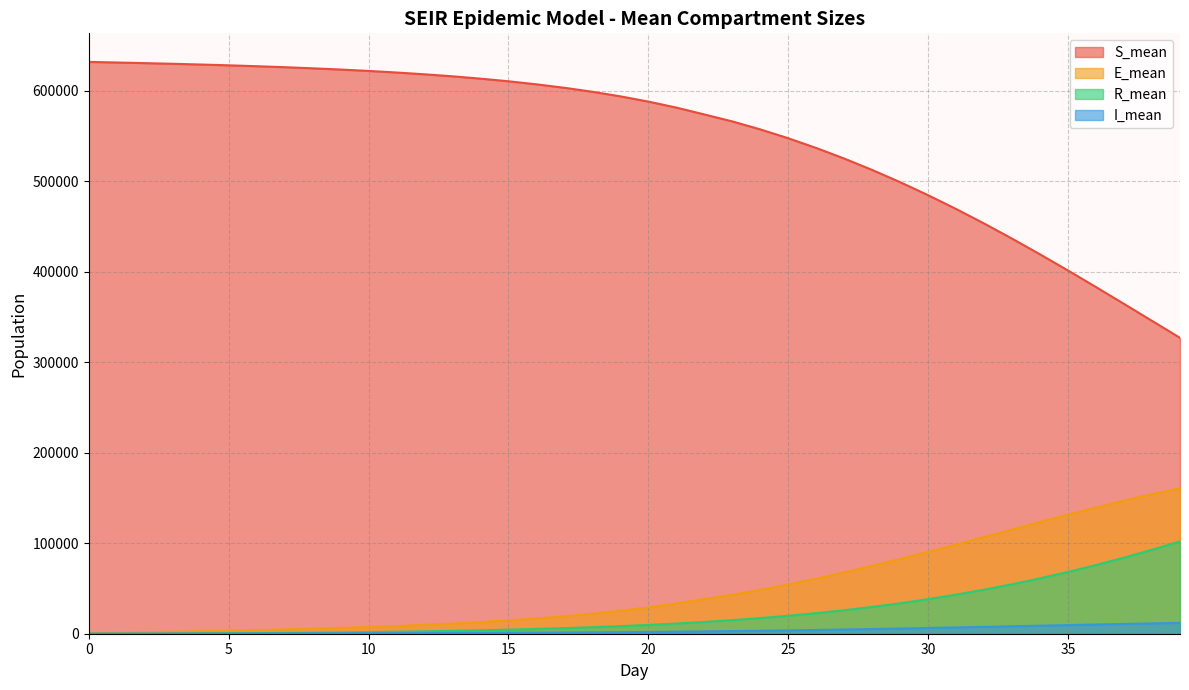

Reading left to right, list all the values displayed in this chart.

S_mean: 0=632042.9	1=631403.5	2=630719.8	3=629978.8	4=629170.0	5=628283.9	6=627301.0	7=626210.9	8=624992.8	9=623624.1	10=622084.1	11=620342.7	12=618369.8	13=616126.6	14=613566.4	15=610638.5	16=607288.3	17=603450.6	18=599049.2	19=593997.2	20=588200.8	21=581567.3	22=573983.5	23=566281.6	24=557451.7	25=547649.0	26=536899.5	27=525215.6	28=512604.7	29=499087.8	30=484684.8	31=469443.4	32=453416.5	33=436675.2	34=419306.4	35=401419.2	36=383115.5	37=364531.4	38=345794.5	39=327048.4
E_mean: 0=561.8	1=1108.9	2=1656.9	3=2219.5	4=2805.4	5=3422.7	6=4088.1	7=4809.3	8=5601.4	9=6480.4	10=7461.6	11=8568.3	12=9817.7	13=11240.5	14=12866.2	15=14731.8	16=16873.3	17=19334.7	18=22167.0	19=25424.0	20=29170.4	21=33464.1	22=38366.4	23=43043.1	24=48479.2	25=54464.9	26=60919.3	27=67802.6	28=75070.2	29=82669.9	30=90557.8	31=98665.9	32=106914.9	33=115227.9	34=123515.4	35=131665.7	36=139591.4	37=147171.4	38=154308.4	39=160892.4
R_mean: 0=0.0	1=27.1	2=85.9	3=177.3	4=300.9	5=457.7	6=648.3	7=875.5	8=1141.4	9=1449.7	10=1806.1	11=2216.2	12=2681.2	13=3214.0	14=3820.5	15=4512.4	16=5300.1	17=6201.2	18=7227.3	19=8398.8	20=9740.0	21=11273.6	22=13026.5	23=15034.3	24=17309.9	25=19871.3	26=22753.9	27=26003.3	28=29641.7	29=33702.2	30=38218.2	31=43213.3	32=48695.8	33=54701.0	34=61231.9	35=68315.7	36=75947.1	37=84115.8	38=92841.7	39=102091.4
I_mean: 0=36.2	1=78.5	2=121.6	3=164.4	4=208.2	5=253.7	6=302.0	7=352.8	8=408.0	9=469.9	10=536.8	11=609.1	12=695.0	13=788.8	14=897.4	15=1020.6	16=1163.0	17=1322.5	18=1507.5	19=1724.0	20=1968.8	21=2247.4	22=2573.9	23=2912.6	24=3273.3	25=3681.0	26=4141.6	27=4633.0	28=5164.9	29=5733.3	30=6321.9	31=6927.3	32=7564.2	33=8211.6	34=8867.4	35=9517.8	36=10158.2	37=10795.1	38=11397.2	39=11968.7